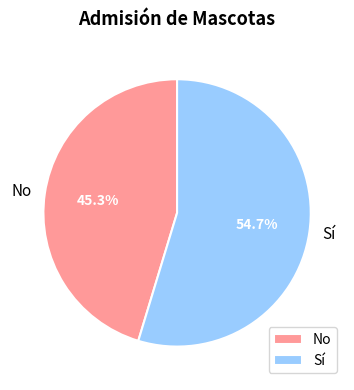

Rank the categories by value from lowest to highest.

No, Sí